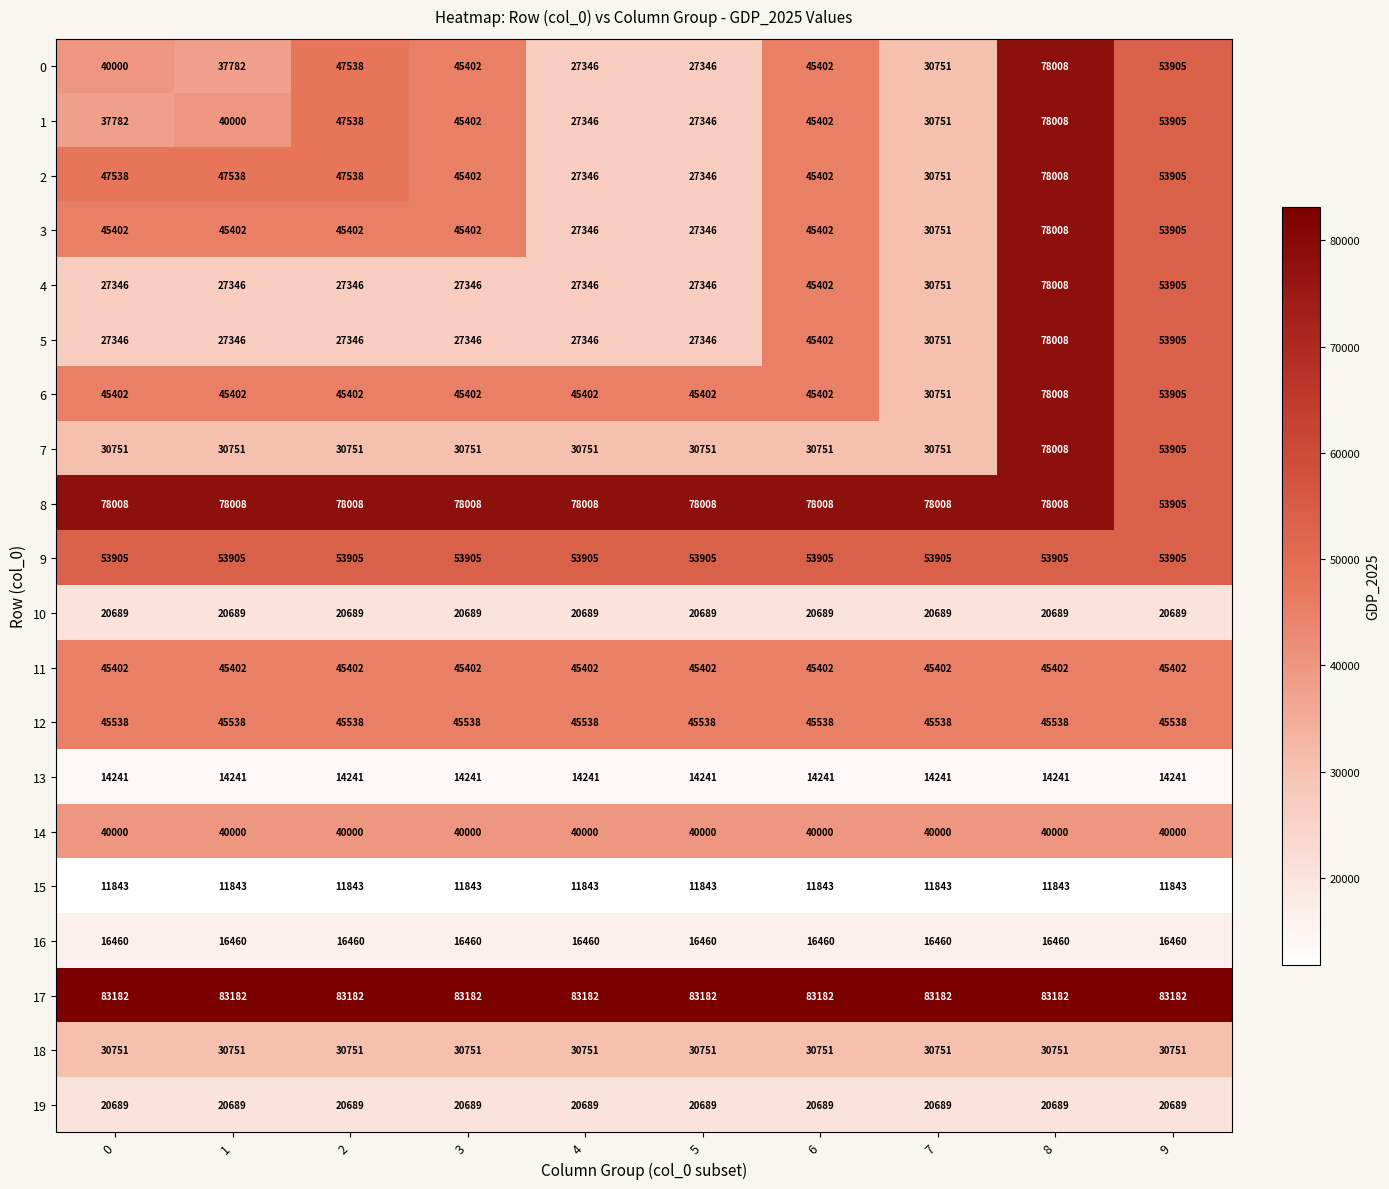

Which series has the largest total across all categories?

17